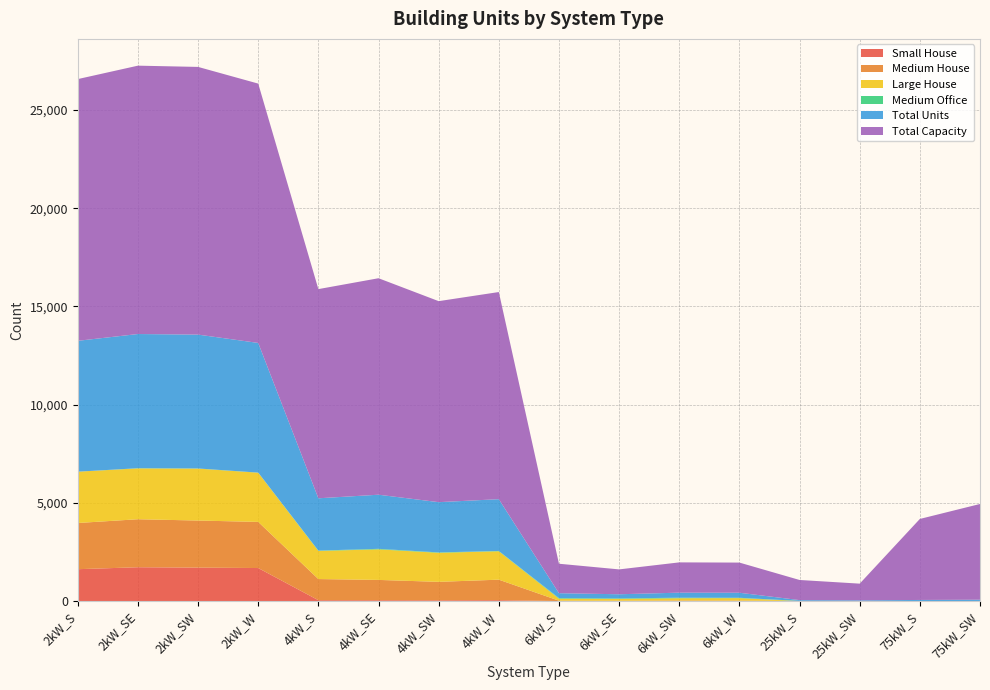

Reading left to right, extract all data points from this chart.

Small House: 2kW_S=1622	2kW_SE=1722	2kW_SW=1703	2kW_W=1681	4kW_S=43	4kW_SE=41	4kW_SW=38	4kW_W=44	6kW_S=0	6kW_SE=0	6kW_SW=0	6kW_W=0	25kW_S=0	25kW_SW=0	75kW_S=0	75kW_SW=0
Medium House: 2kW_S=2353	2kW_SE=2444	2kW_SW=2397	2kW_W=2349	4kW_S=1077	4kW_SE=1035	4kW_SW=940	4kW_W=1045	6kW_S=18	6kW_SE=16	6kW_SW=28	6kW_W=23	25kW_S=0	25kW_SW=0	75kW_S=0	75kW_SW=0
Large House: 2kW_S=2613	2kW_SE=2589	2kW_SW=2644	2kW_W=2506	4kW_S=1432	4kW_SE=1556	4kW_SW=1479	4kW_W=1446	6kW_S=102	6kW_SE=93	6kW_SW=115	6kW_W=126	25kW_S=0	25kW_SW=0	75kW_S=0	75kW_SW=0
Medium Office: 2kW_S=0	2kW_SE=10	2kW_SW=8	2kW_W=5	4kW_S=18	4kW_SE=27	4kW_SW=20	4kW_W=16	6kW_S=30	6kW_SE=26	6kW_SW=27	6kW_W=18	25kW_S=7	25kW_SW=2	75kW_S=1	75kW_SW=3
Total Units: 2kW_S=6664	2kW_SE=6833	2kW_SW=6816	2kW_W=6603	4kW_S=2663	4kW_SE=2756	4kW_SW=2559	4kW_W=2637	6kW_S=250	6kW_SE=211	6kW_SW=257	6kW_W=256	25kW_S=41	25kW_SW=34	75kW_S=55	75kW_SW=65
Total Capacity: 2kW_S=13328	2kW_SE=13666	2kW_SW=13632	2kW_W=13206	4kW_S=10652	4kW_SE=11024	4kW_SW=10236	4kW_W=10548	6kW_S=1500	6kW_SE=1266	6kW_SW=1542	6kW_W=1536	25kW_S=1025	25kW_SW=850	75kW_S=4125	75kW_SW=4875